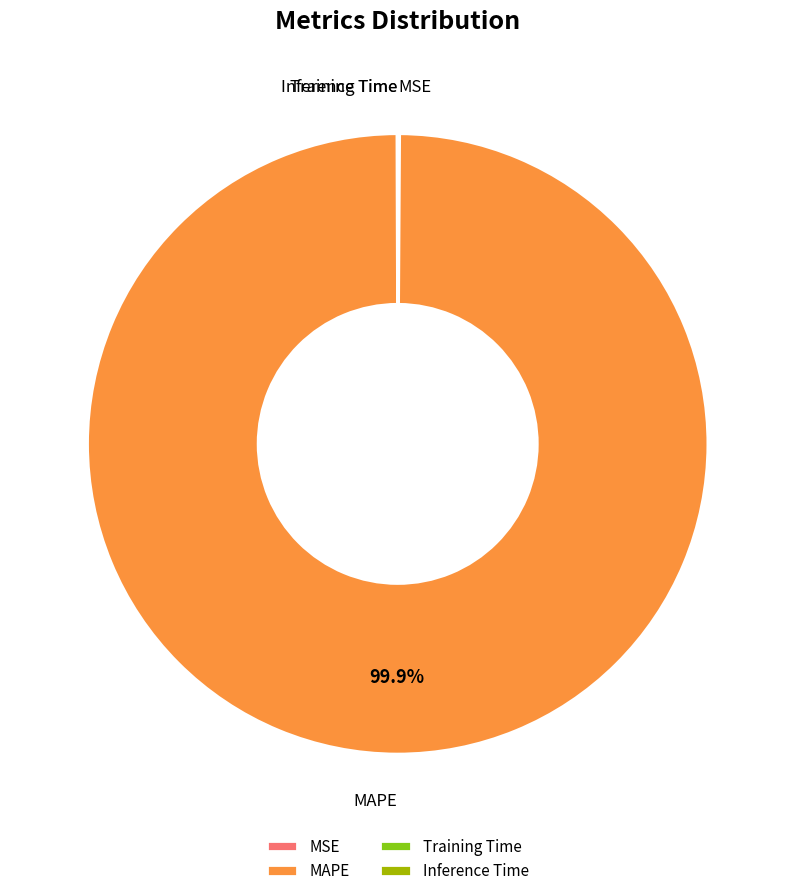

Which category accounts for the majority?

MAPE